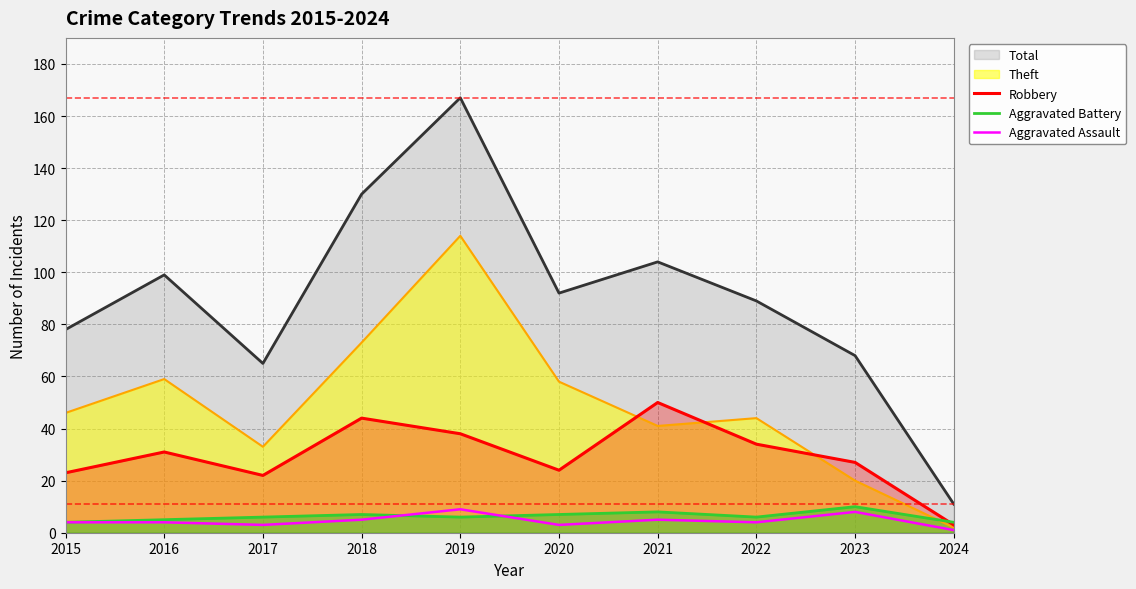

At which label does Aggravated Battery reach its peak?

2023